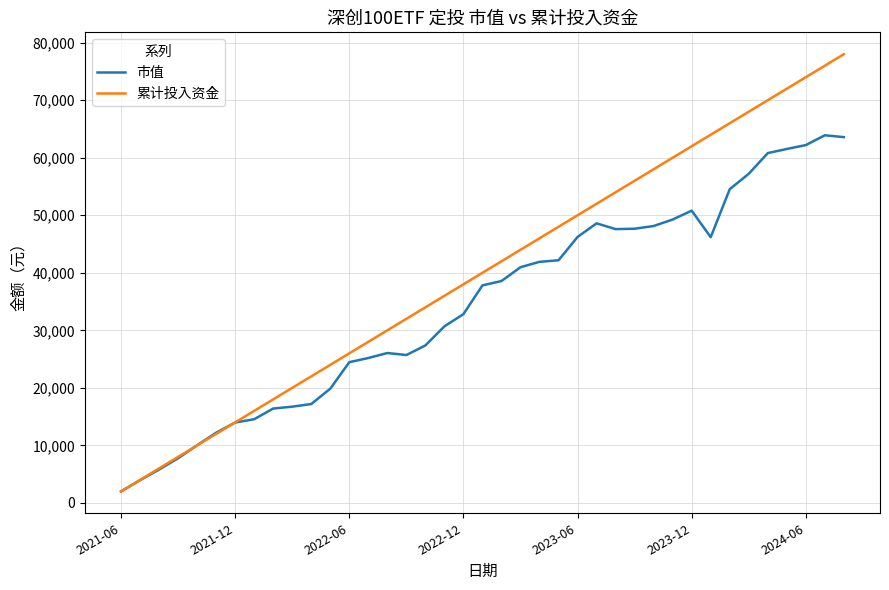

What is the maximum value for 市值?

63907.0